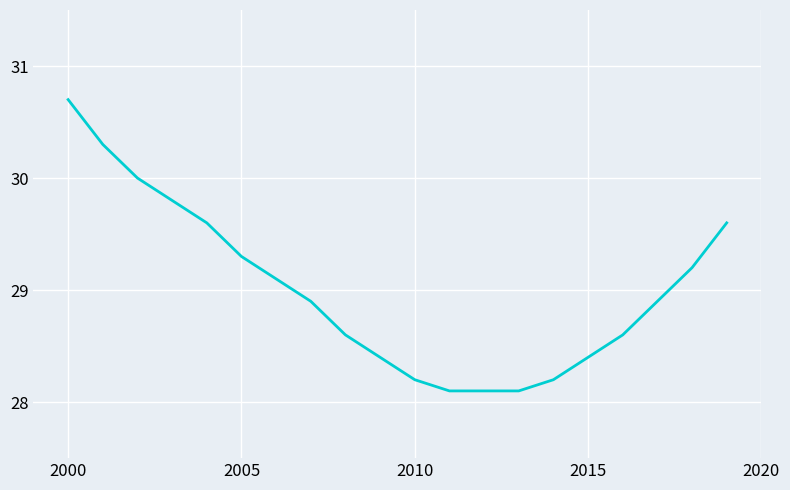

What is the difference between the maximum and minimum values?

2.6